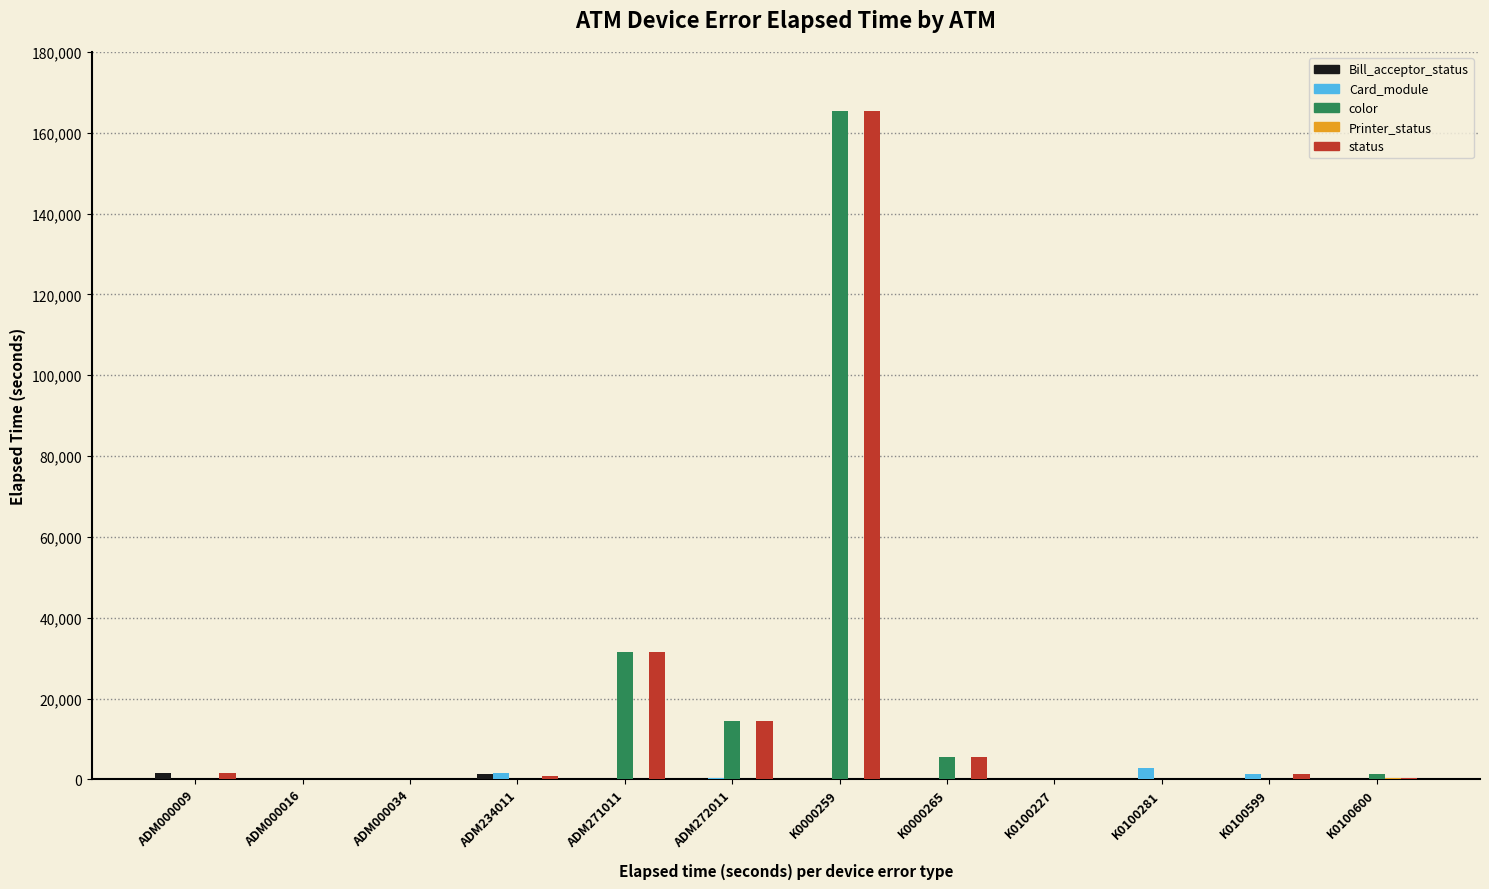

Which label corresponds to the largest value in the chart?

K0000259